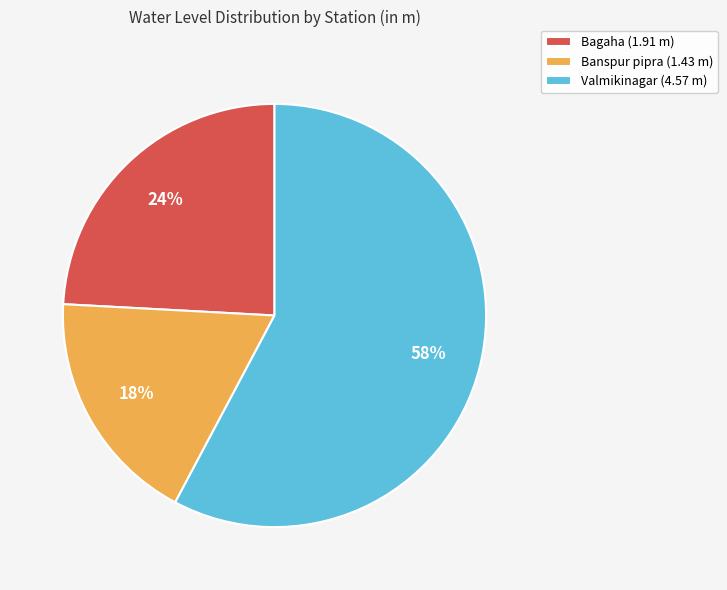

What percentage is the Banspur pipra slice, to the nearest percent?

18%